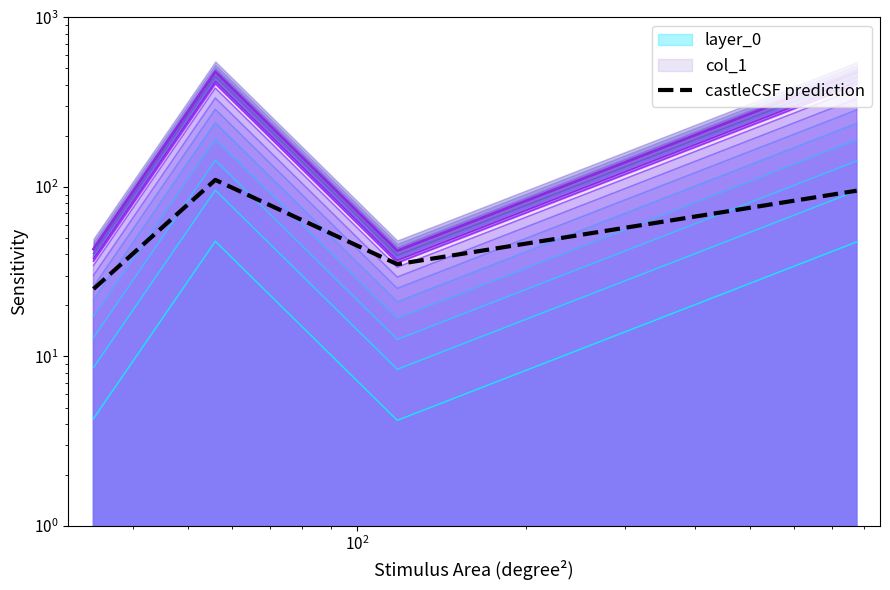

The value at $\mathdefault{10^{2}}$ is 35. True or false?

True